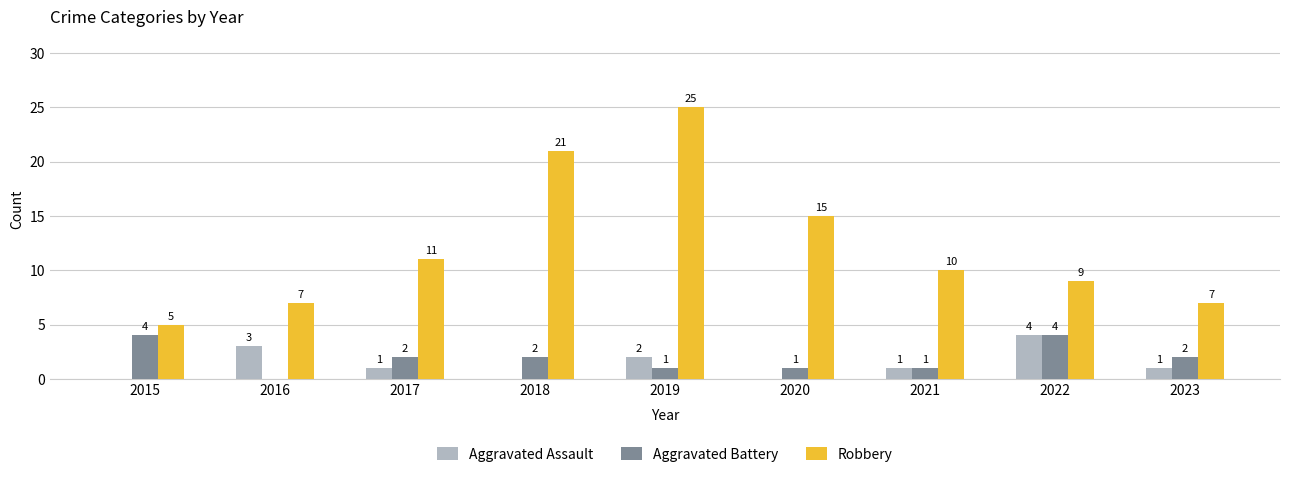

The value of Aggravated Assault at 2015 is 2. True or false?

False